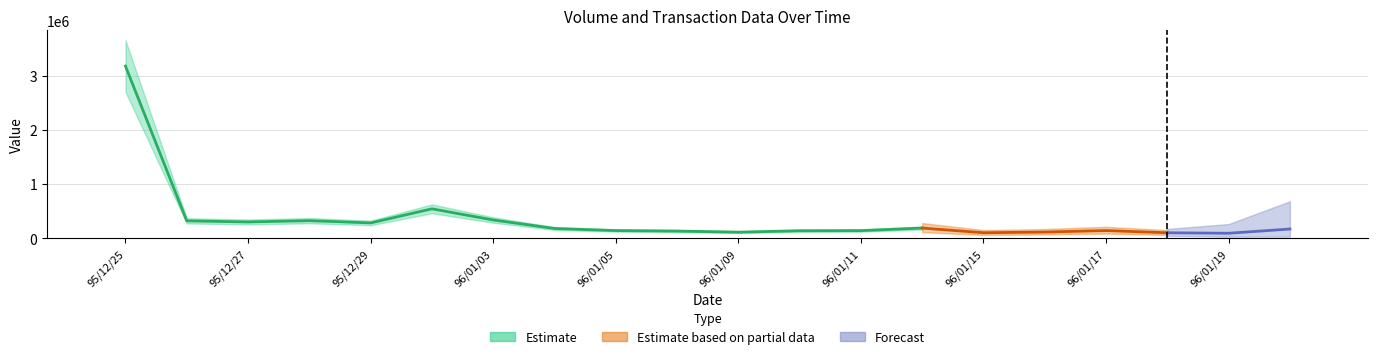

The chart shows a value of 39 at 11. True or false?

False